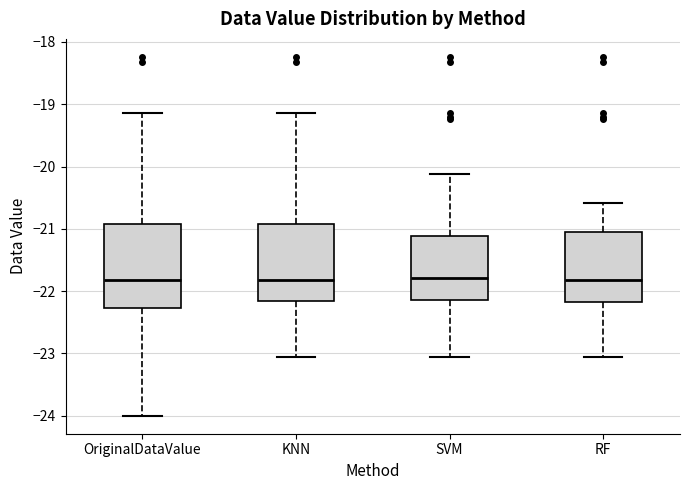

Reading left to right, transcribe this box plot: for each box, give where its median line is, the range the box spans, and where its two whiskers end, as read against the y-axis. The values are not printed on the chart, so give them approximately, as read against the axis.

OriginalDataValue: median -21.8, box -22.3 to -20.9, whiskers -24.0 to -19.1
KNN: median -21.8, box -22.2 to -20.9, whiskers -23.0 to -19.1
SVM: median -21.8, box -22.1 to -21.1, whiskers -23.0 to -20.1
RF: median -21.8, box -22.2 to -21.0, whiskers -23.0 to -20.6